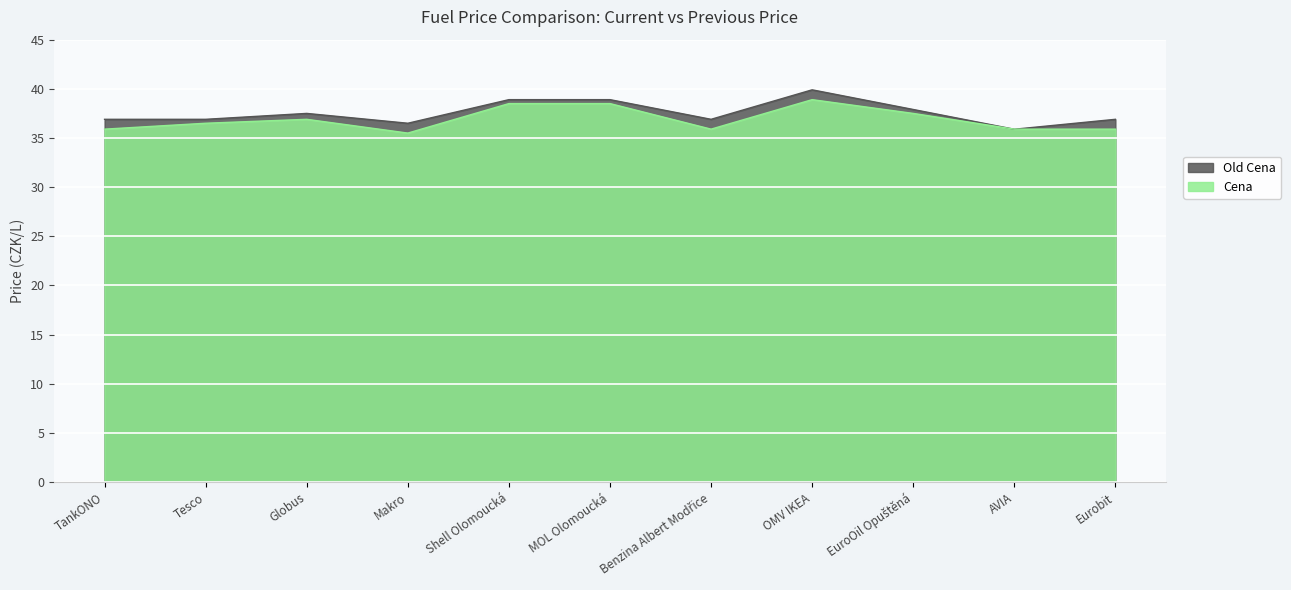

True or false: Cena has more than 2 points higher than both neighbors.

False